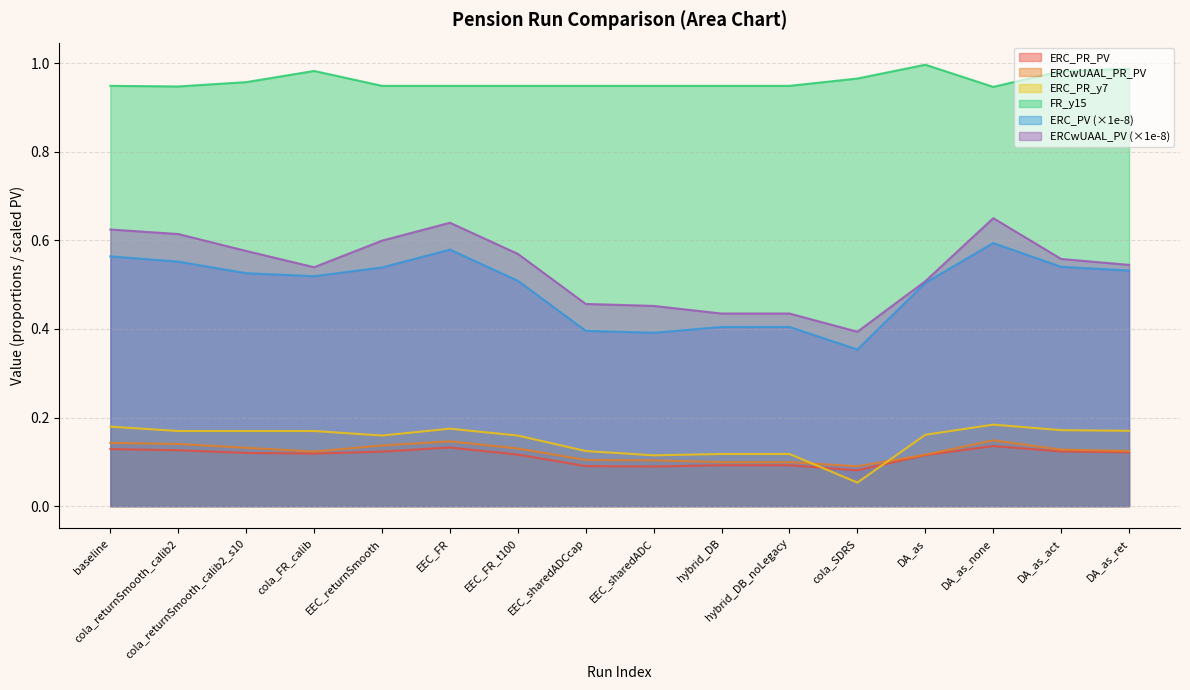

True or false: ERC_PR_y7 and FR_y15 intersect in this chart.

False